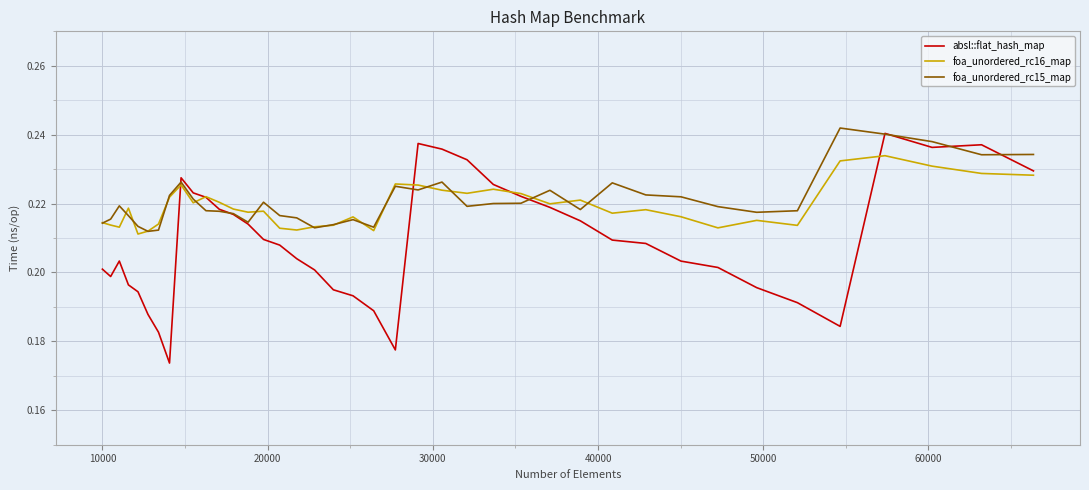

True or false: foa_unordered_rc15_map and foa_unordered_rc16_map intersect in this chart.

True